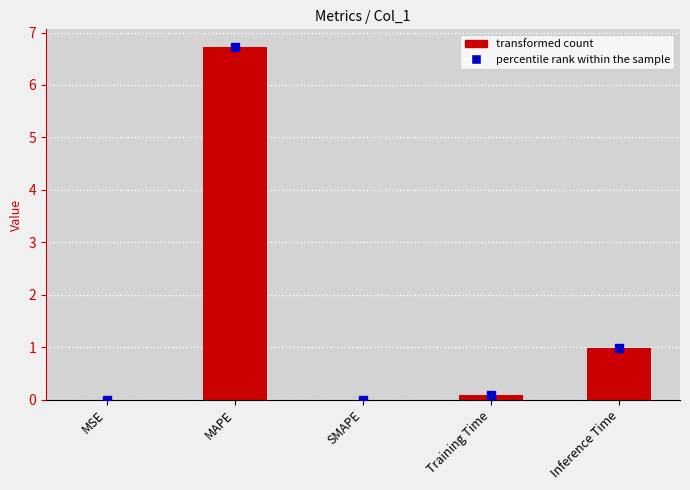

The chart shows a value of 1.0 at Inference Time. True or false?

True